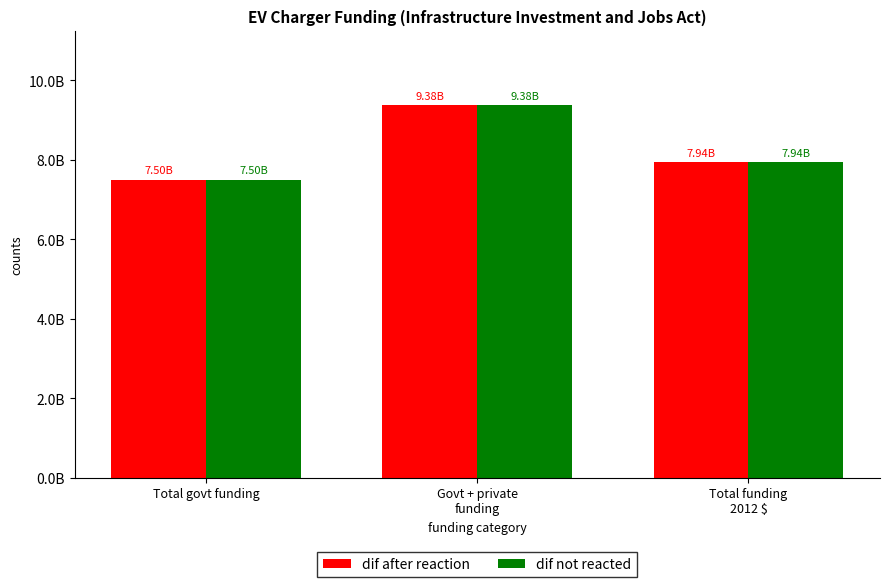

What are all the series names shown in the legend?

dif after reaction, dif not reacted